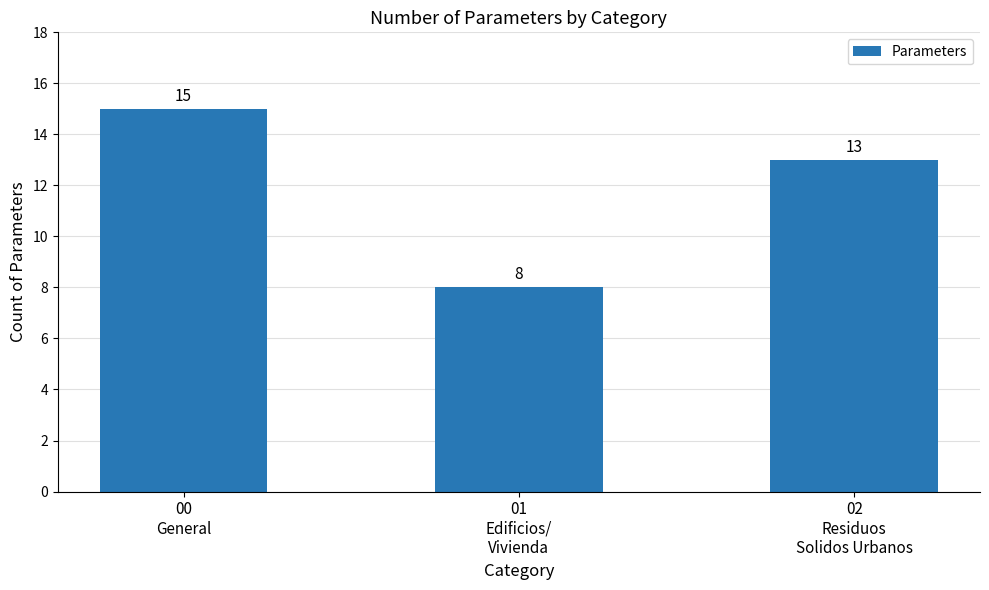

The value at 01
Edificios/
Vivienda is 5. True or false?

False